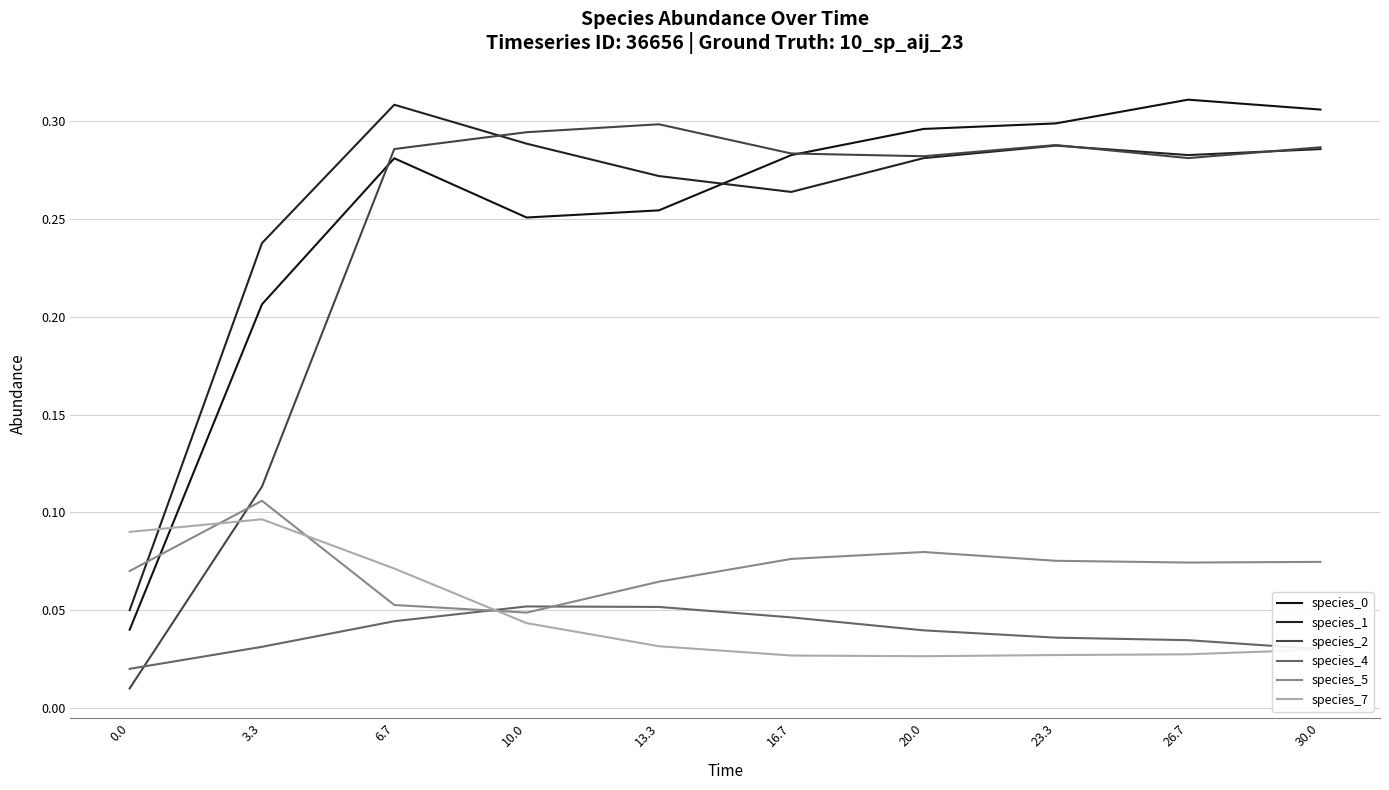

Does the chart have visible grid lines?

Yes